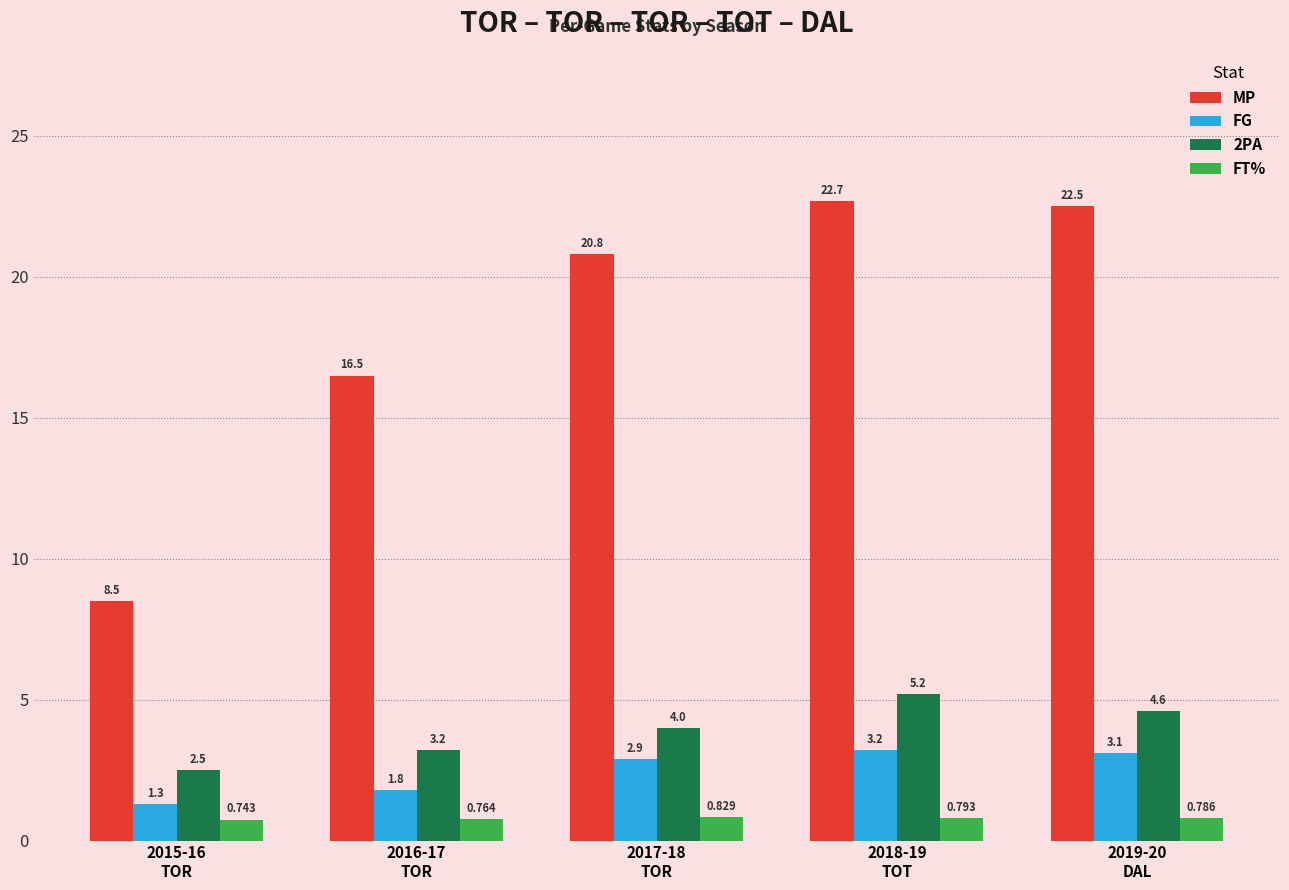

How many groups of bars are there?

5